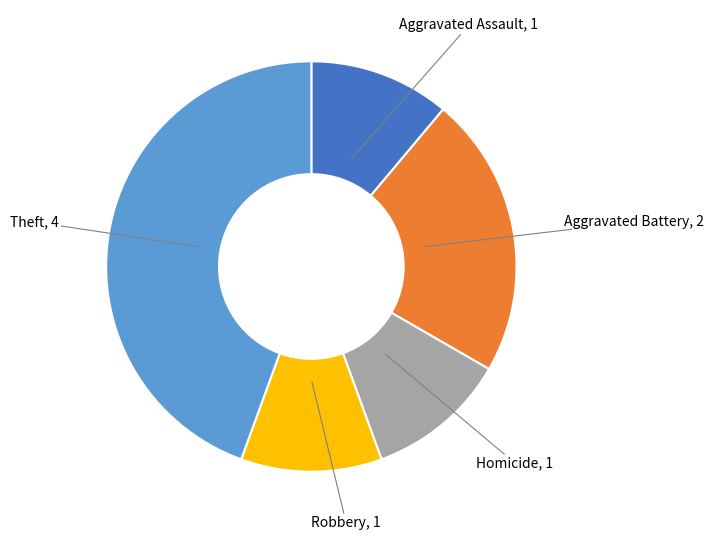

How many slices are in this pie chart?

5